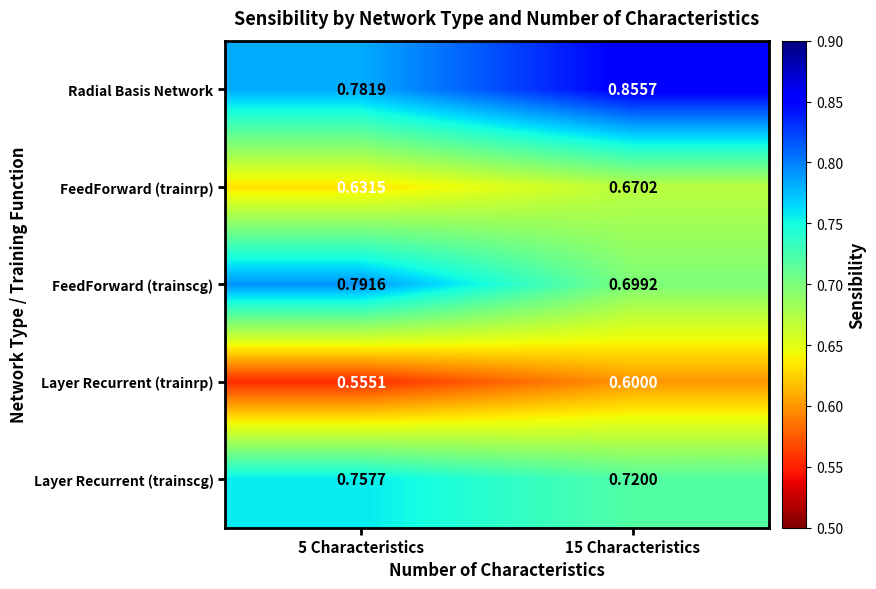

Rank the series by their maximum value, from highest to lowest.

Radial Basis Network, FeedForward (trainscg), Layer Recurrent (trainscg), FeedForward (trainrp), Layer Recurrent (trainrp)